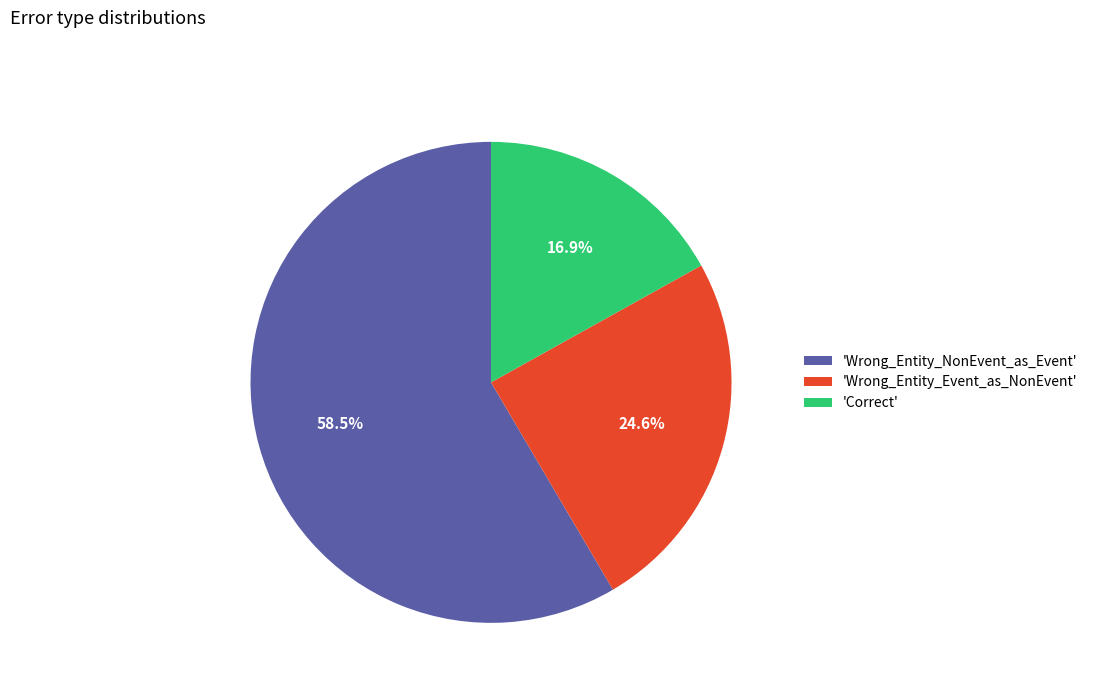

Which slice is the smallest?

'Correct'